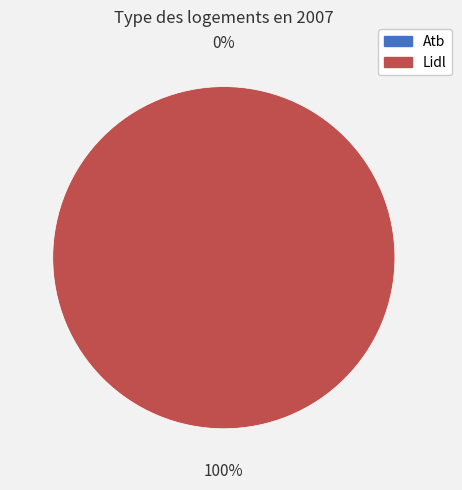

Is the sum of Atb and Lidl greater than half?

Yes